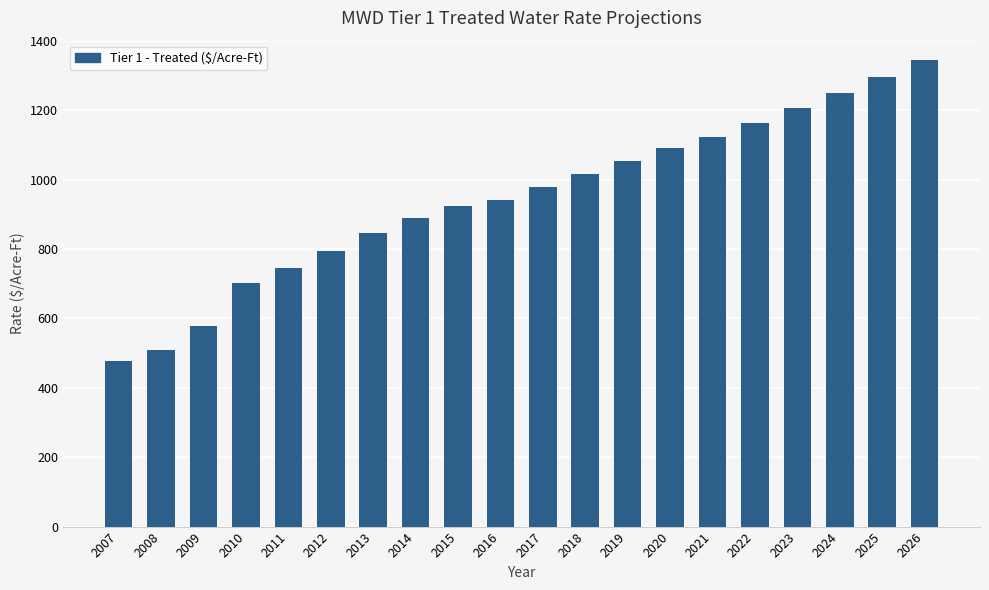

What is the change in value from 2007 to 2021?

+645